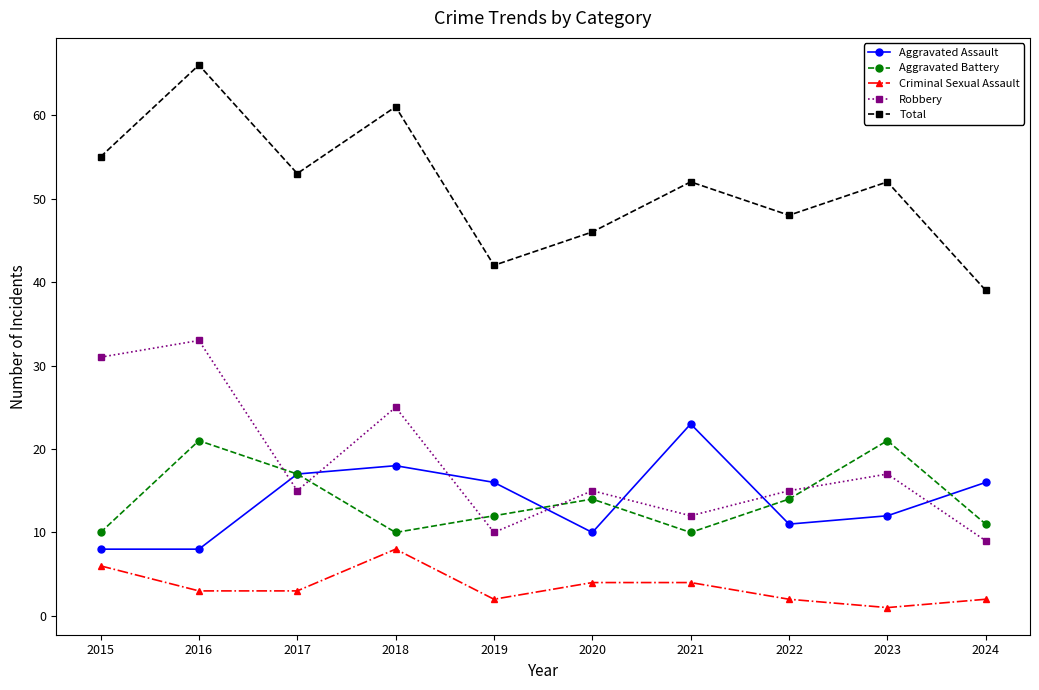

Which series ends up on top after the final intersection of Aggravated Assault and Robbery?

Aggravated Assault